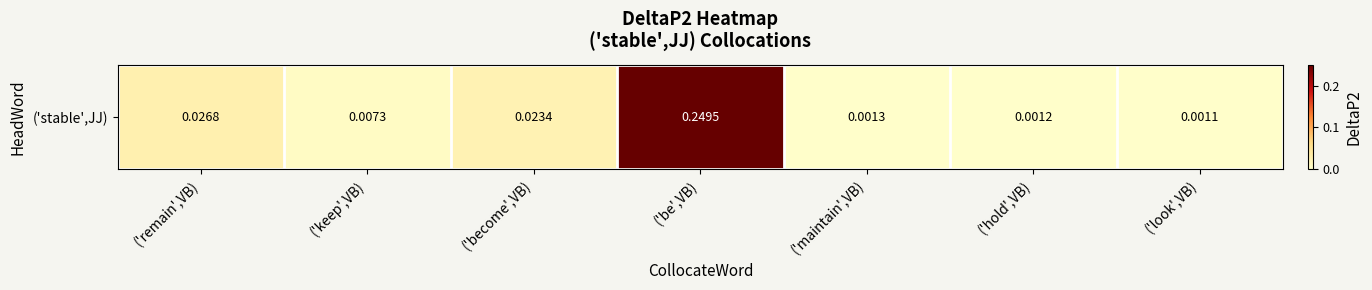

Is it true that the value at ('keep',VB) is 0.0?

False